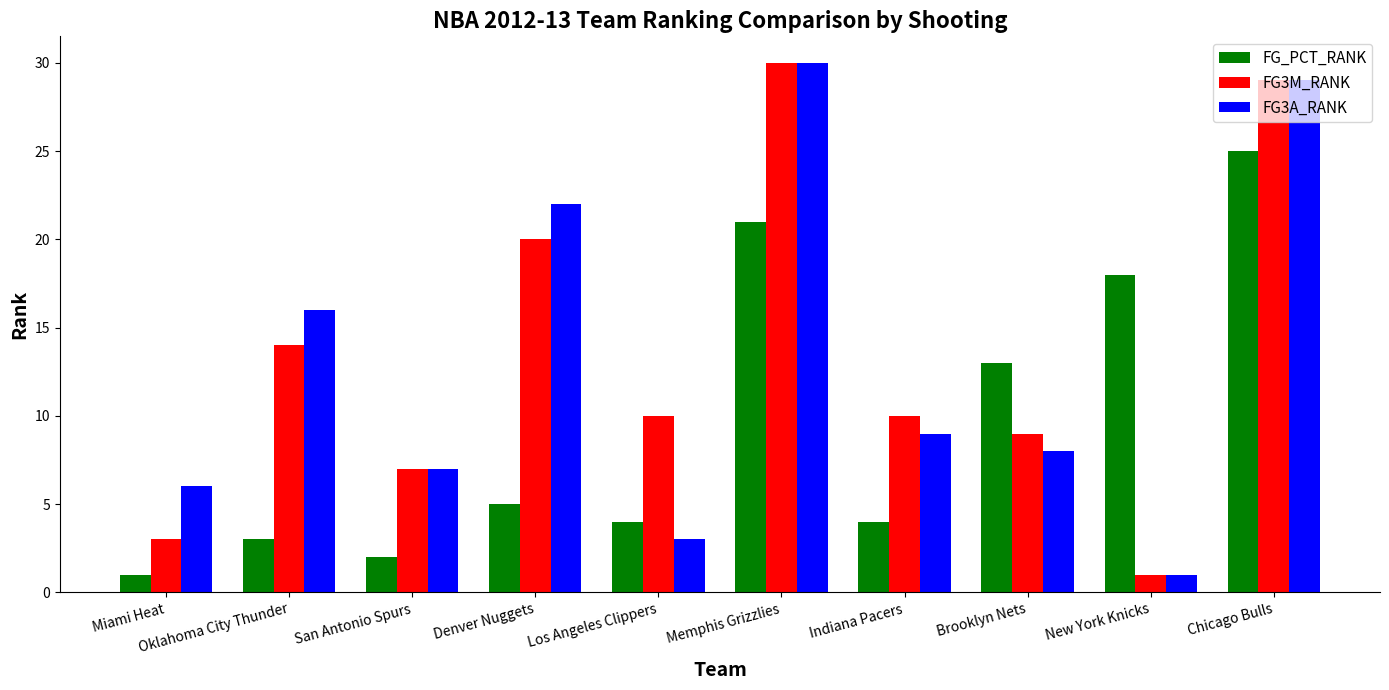

Reading left to right, list all the values displayed in this chart.

FG_PCT_RANK: Miami Heat=1	Oklahoma City Thunder=3	San Antonio Spurs=2	Denver Nuggets=5	Los Angeles Clippers=4	Memphis Grizzlies=21	Indiana Pacers=4	Brooklyn Nets=13	New York Knicks=18	Chicago Bulls=25
FG3M_RANK: Miami Heat=3	Oklahoma City Thunder=14	San Antonio Spurs=7	Denver Nuggets=20	Los Angeles Clippers=10	Memphis Grizzlies=30	Indiana Pacers=10	Brooklyn Nets=9	New York Knicks=1	Chicago Bulls=29
FG3A_RANK: Miami Heat=6	Oklahoma City Thunder=16	San Antonio Spurs=7	Denver Nuggets=22	Los Angeles Clippers=3	Memphis Grizzlies=30	Indiana Pacers=9	Brooklyn Nets=8	New York Knicks=1	Chicago Bulls=29